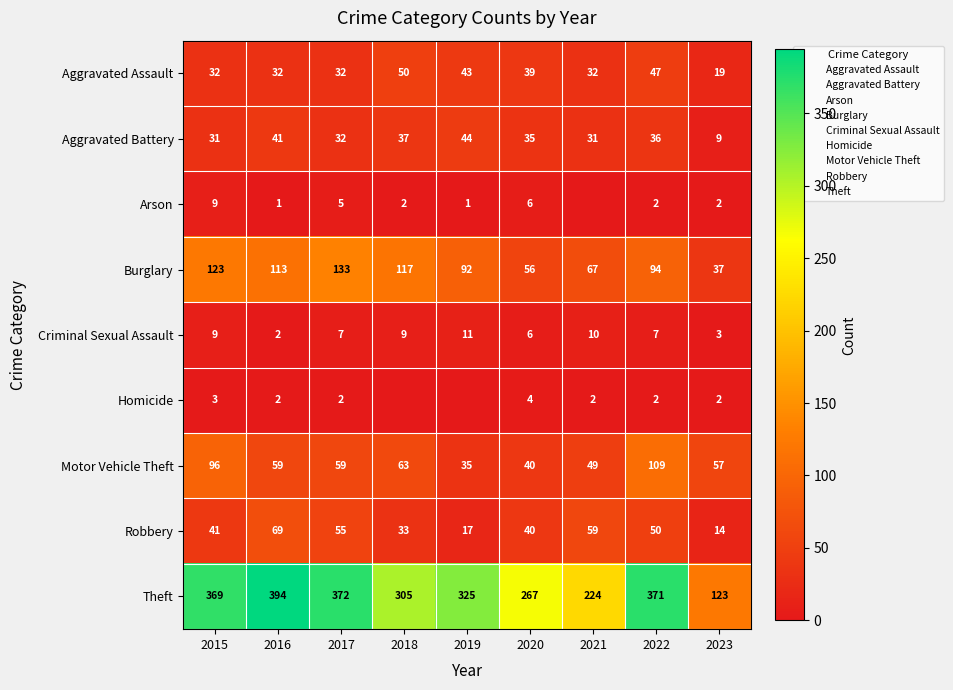

At how many categories does at least one series exceed 225?

7